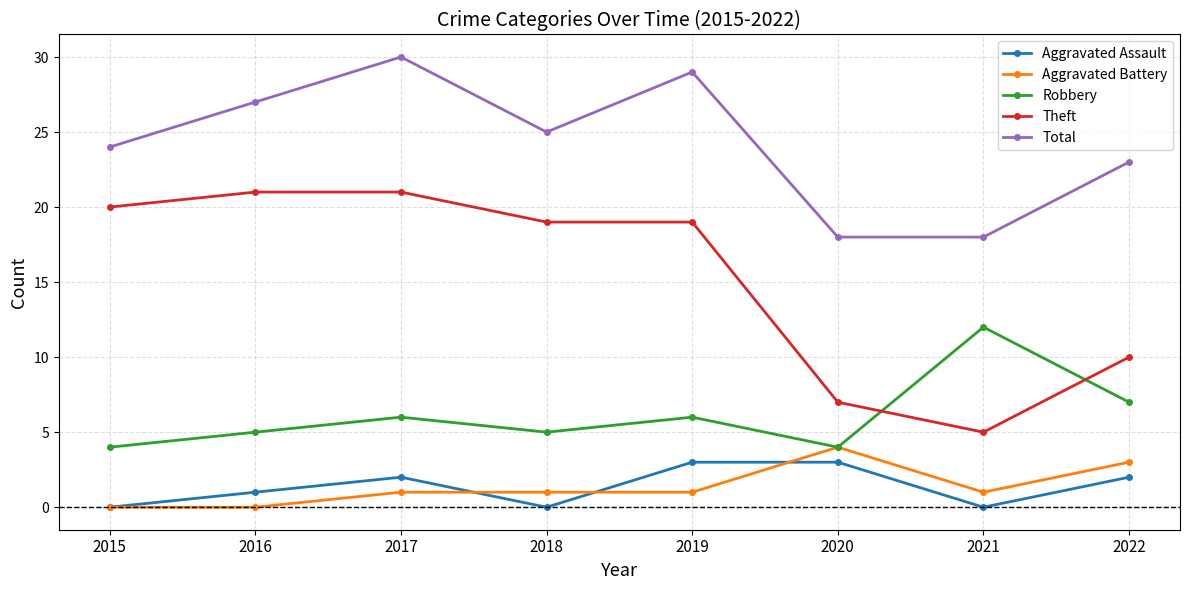

What is the difference between the maximum and second lowest values in the Aggravated Assault series?

3